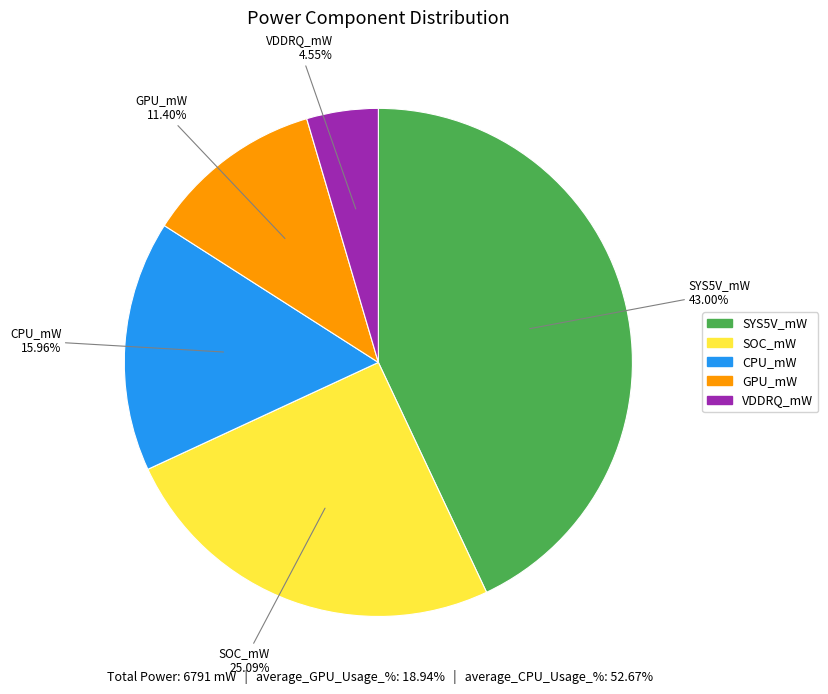

Does any single category account for the majority?

No